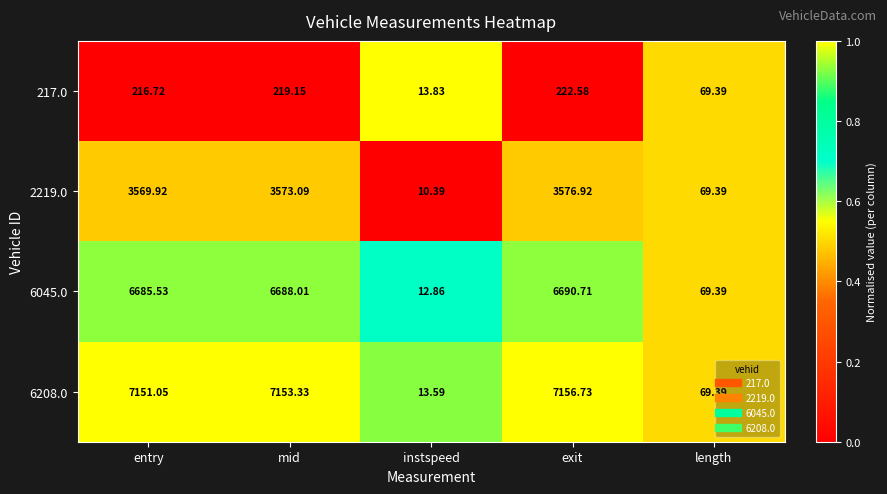

At which category is the sum across all series the highest?

exit